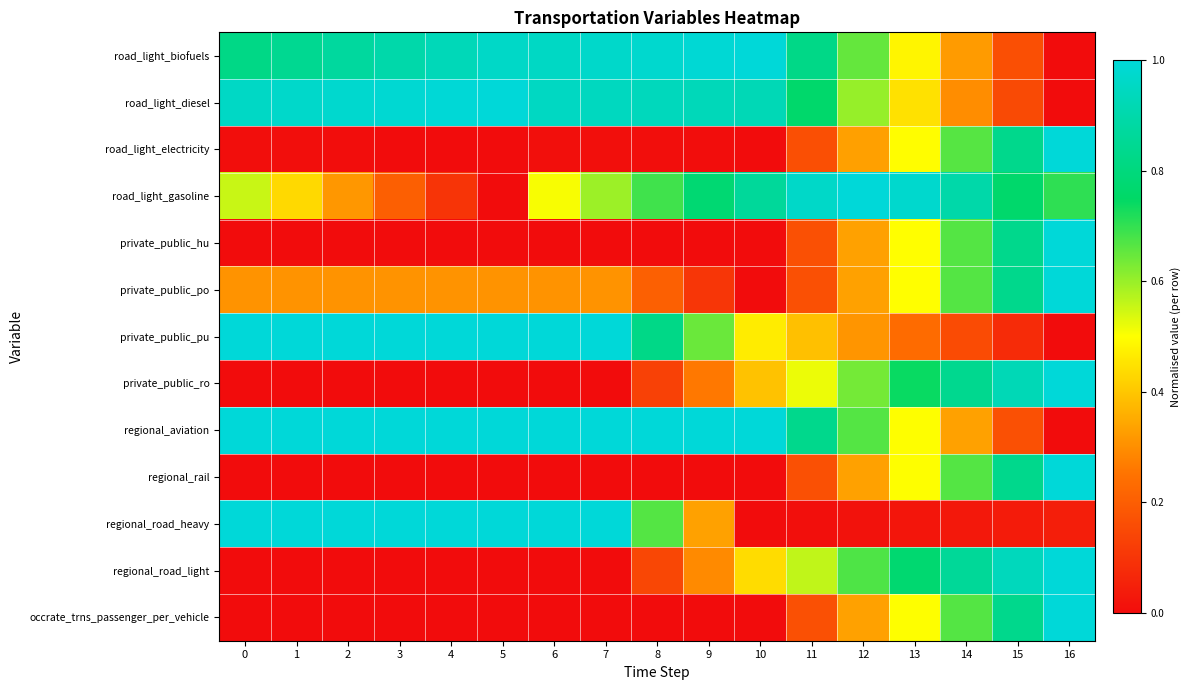

Reading right to left, list all the values displayed in this chart.

road_light_biofuels: 16=0.0	15=0.2	14=0.3	13=0.5	12=0.7	11=0.8	10=1.0	9=1.0	8=1.0	7=1.0	6=1.0	5=1.0	4=0.9	3=0.9	2=0.9	1=0.8	0=0.8
road_light_diesel: 16=0.0	15=0.2	14=0.3	13=0.4	12=0.6	11=0.8	10=0.9	9=0.9	8=0.9	7=0.9	6=1.0	5=1.0	4=1.0	3=1.0	2=1.0	1=1.0	0=1.0
road_light_electricity: 16=1.0	15=0.8	14=0.7	13=0.5	12=0.3	11=0.2	10=0.0	9=0.0	8=0.0	7=0.0	6=0.0	5=0.0	4=0.0	3=0.0	2=0.0	1=0.0	0=0.0
road_light_gasoline: 16=0.7	15=0.8	14=0.9	13=1.0	12=1.0	11=1.0	10=0.9	9=0.8	8=0.7	7=0.6	6=0.5	5=0.0	4=0.1	3=0.2	2=0.3	1=0.4	0=0.6
private_public_hu: 16=1.0	15=0.8	14=0.7	13=0.5	12=0.3	11=0.2	10=0.0	9=0.0	8=0.0	7=0.0	6=0.0	5=0.0	4=0.0	3=0.0	2=0.0	1=0.0	0=0.0
private_public_po: 16=1.0	15=0.8	14=0.7	13=0.5	12=0.3	11=0.2	10=0.0	9=0.1	8=0.2	7=0.3	6=0.3	5=0.3	4=0.3	3=0.3	2=0.3	1=0.3	0=0.3
private_public_pu: 16=0.0	15=0.1	14=0.2	13=0.2	12=0.3	11=0.4	10=0.5	9=0.6	8=0.8	7=1.0	6=1.0	5=1.0	4=1.0	3=1.0	2=1.0	1=1.0	0=1.0
private_public_ro: 16=1.0	15=0.9	14=0.8	13=0.7	12=0.6	11=0.5	10=0.4	9=0.3	8=0.1	7=0.0	6=0.0	5=0.0	4=0.0	3=0.0	2=0.0	1=0.0	0=0.0
regional_aviation: 16=0.0	15=0.2	14=0.3	13=0.5	12=0.7	11=0.8	10=1.0	9=1.0	8=1.0	7=1.0	6=1.0	5=1.0	4=1.0	3=1.0	2=1.0	1=1.0	0=1.0
regional_rail: 16=1.0	15=0.8	14=0.7	13=0.5	12=0.3	11=0.2	10=0.0	9=0.0	8=0.0	7=0.0	6=0.0	5=0.0	4=0.0	3=0.0	2=0.0	1=0.0	0=0.0
regional_road_heavy: 16=0.0	15=0.0	14=0.0	13=0.0	12=0.0	11=0.0	10=0.0	9=0.3	8=0.7	7=1.0	6=1.0	5=1.0	4=1.0	3=1.0	2=1.0	1=1.0	0=1.0
regional_road_light: 16=1.0	15=0.9	14=0.9	13=0.8	12=0.7	11=0.6	10=0.4	9=0.3	8=0.1	7=0.0	6=0.0	5=0.0	4=0.0	3=0.0	2=0.0	1=0.0	0=0.0
occrate_trns_passenger_per_vehicle: 16=1.0	15=0.8	14=0.7	13=0.5	12=0.3	11=0.2	10=0.0	9=0.0	8=0.0	7=0.0	6=0.0	5=0.0	4=0.0	3=0.0	2=0.0	1=0.0	0=0.0